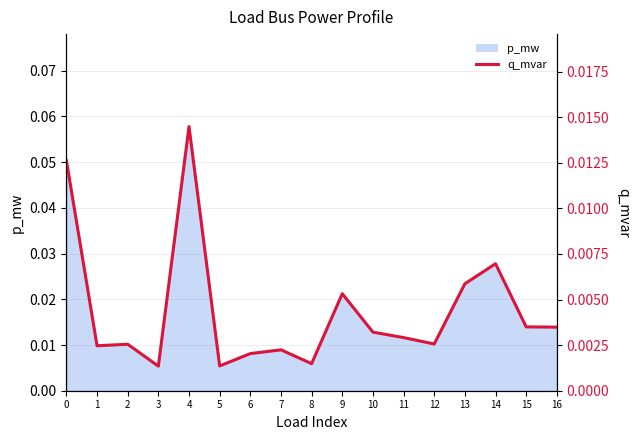

How many points are higher than both their immediate neighbors (excluding endpoints)?

5